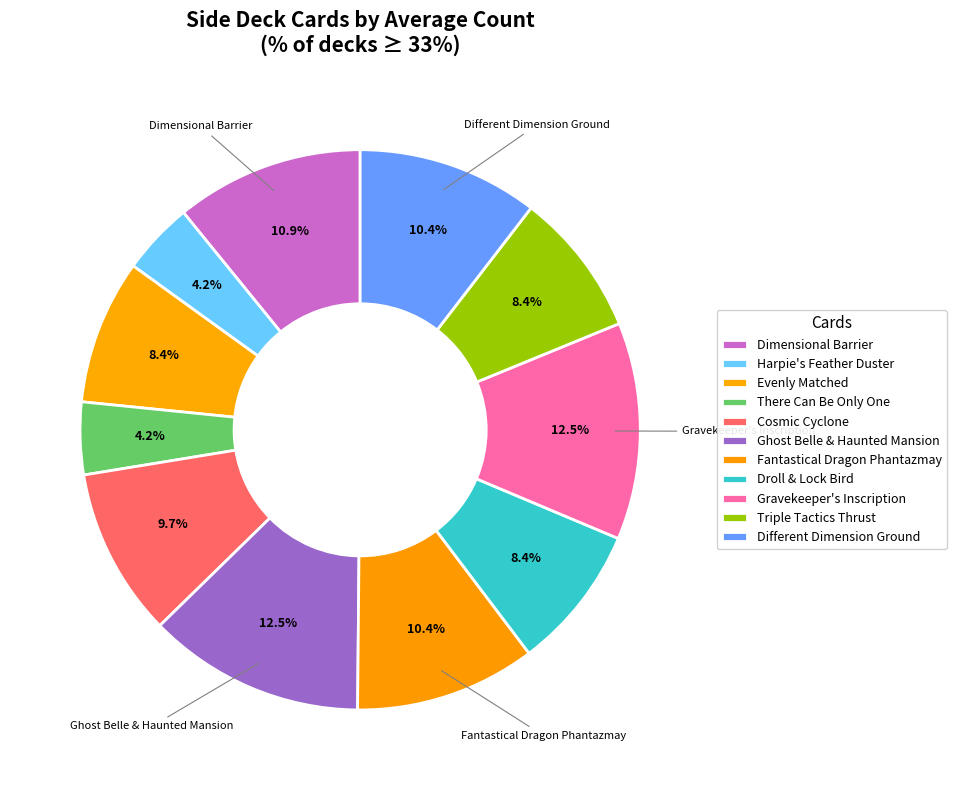

How many slices are in this pie chart?

11